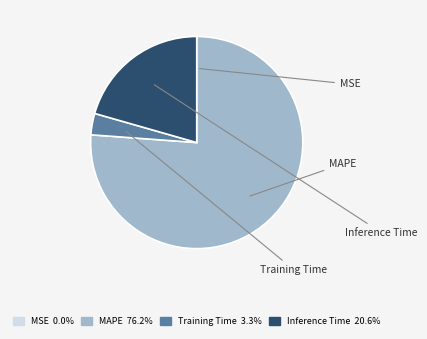

Is the sum of MSE and Training Time greater than half?

No